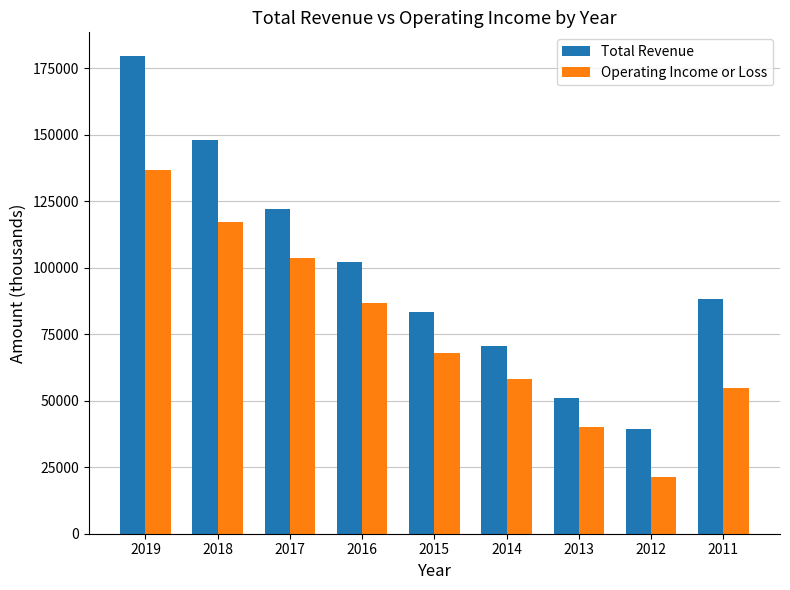

What is the maximum value for Operating Income or Loss?

136900